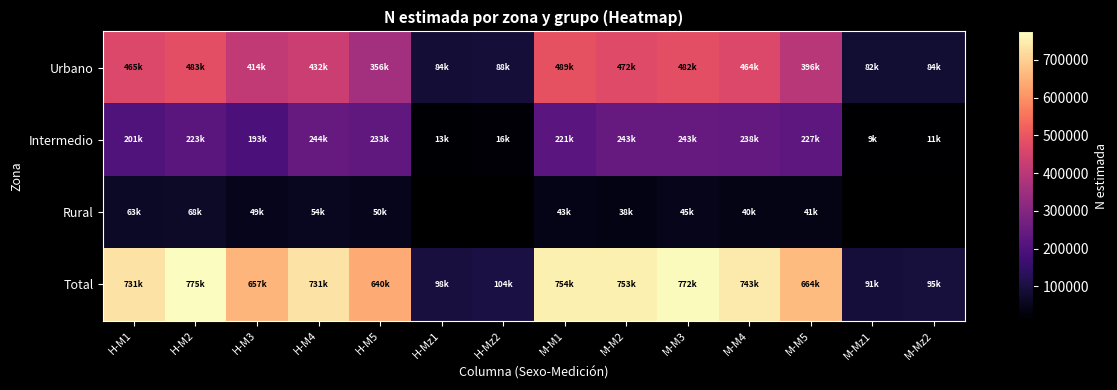

Is it true that Total equals 389883.7 at H-M3?

False